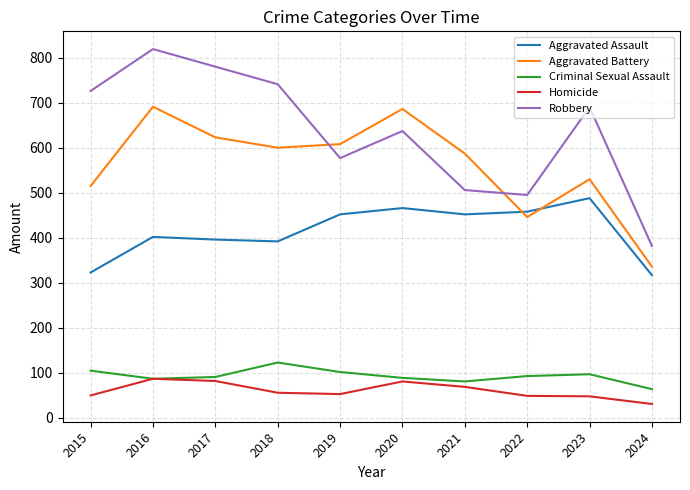

True or false: Robbery has more than 0 points higher than both neighbors.

True